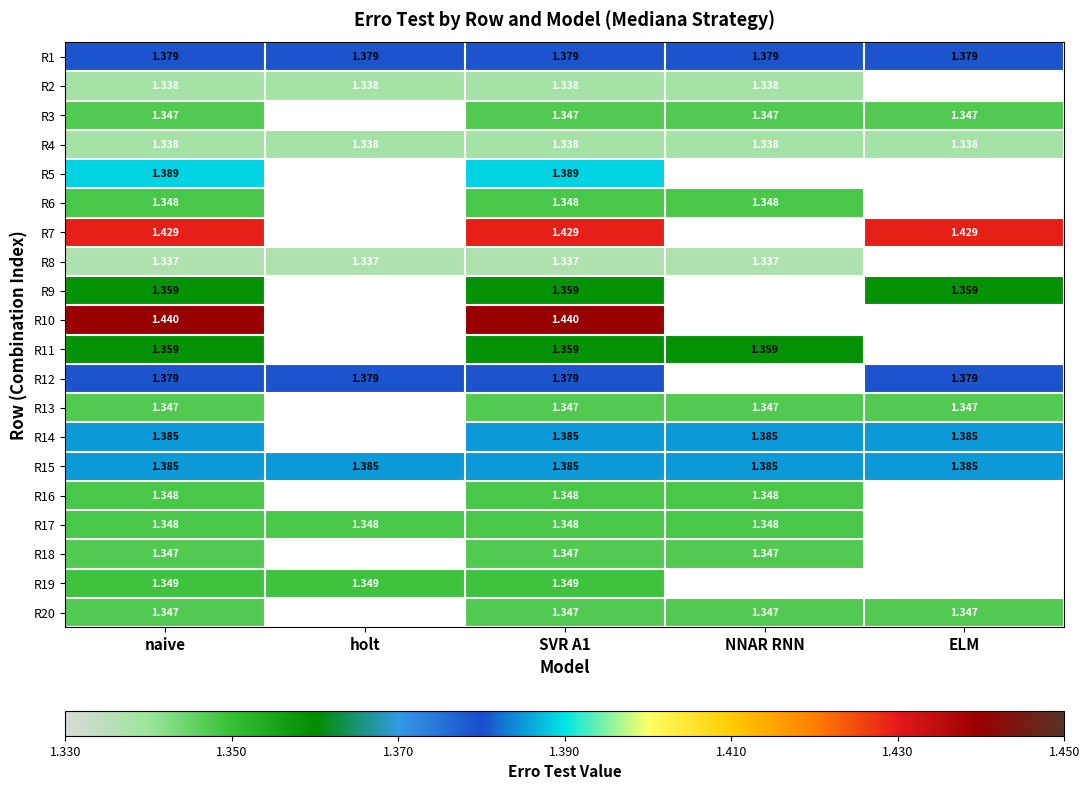

The R15 series shows 2.3 at holt. True or false?

False